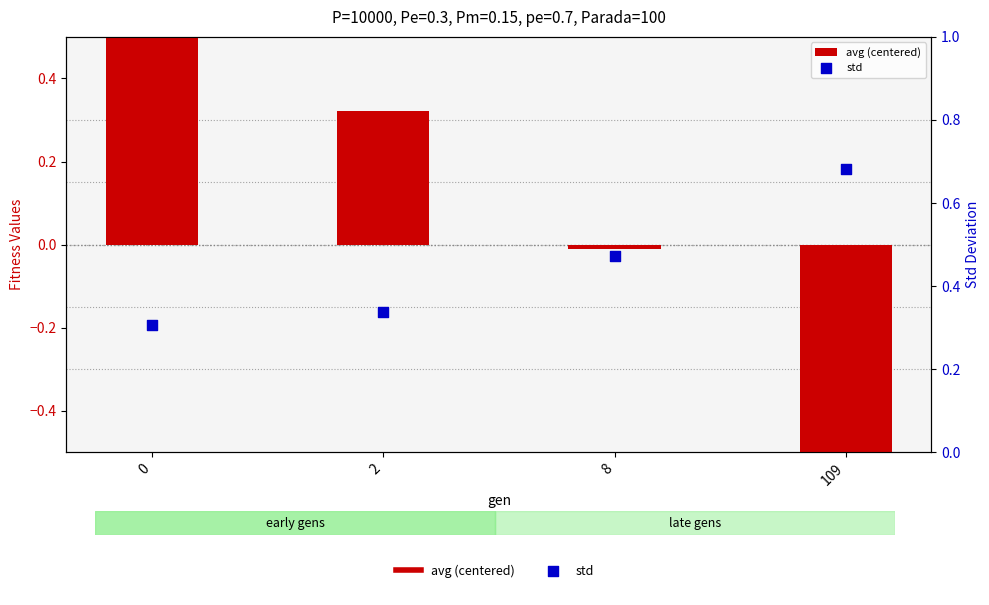

What are all the series names shown in the legend?

avg (centered), std